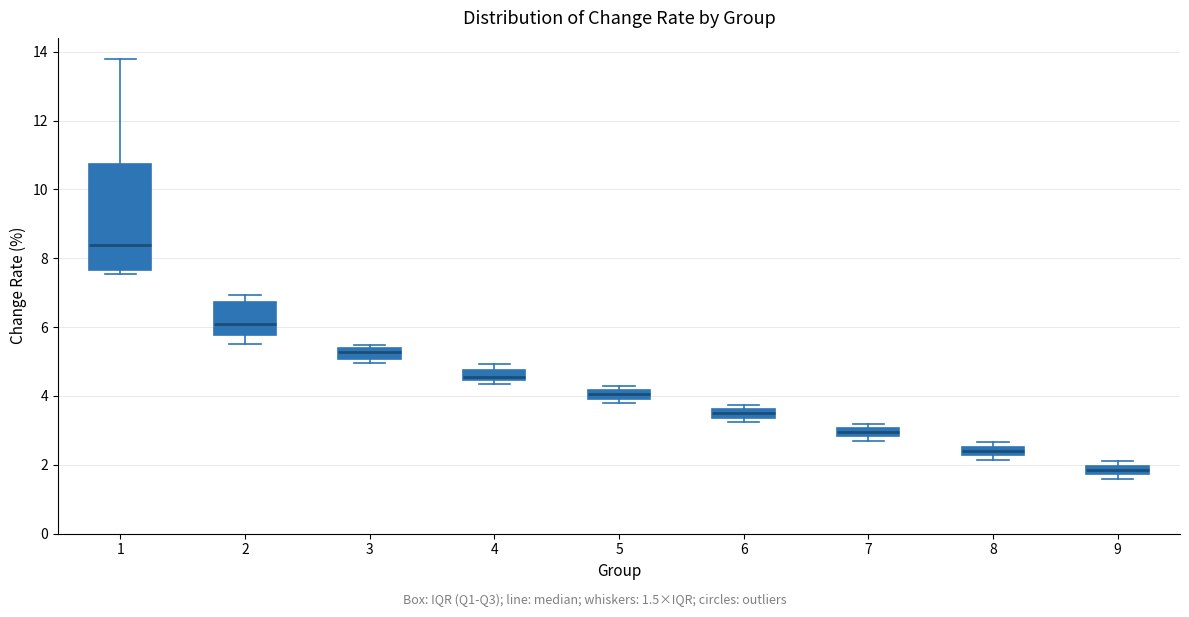

Where is the upper edge of the box at x = 8 on the y-axis? The values are not printed on the chart, so give them approximately, as read against the axis.

2.6